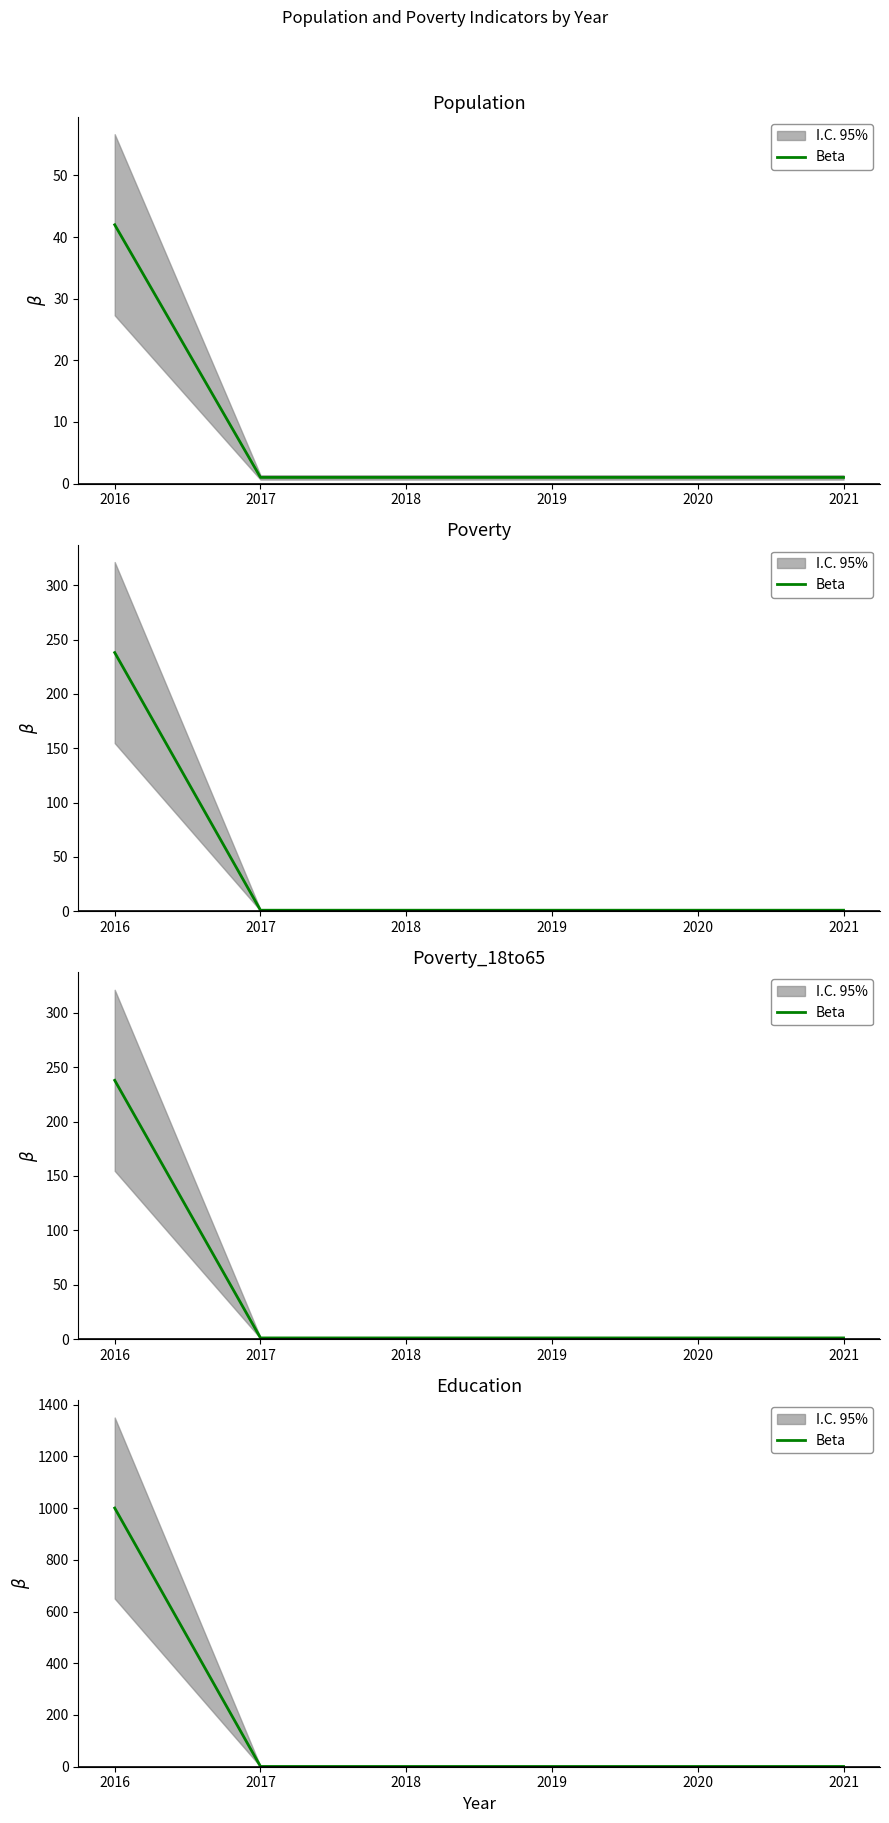

Reading left to right, what are all the values shown in this chart?

2016=1000	2017=1	2018=1	2019=1	2020=1	2021=1